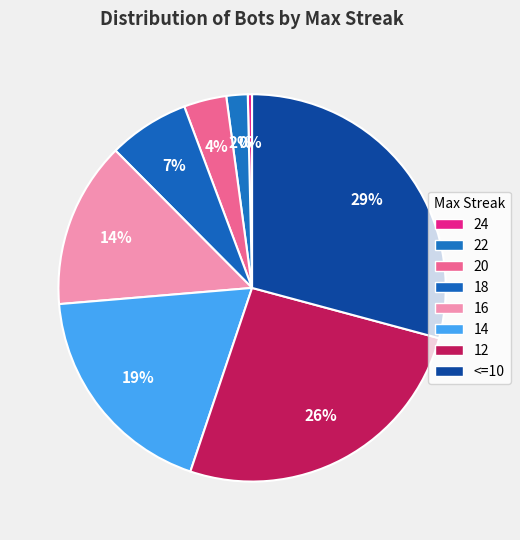

Count the number of slices in the pie.

8